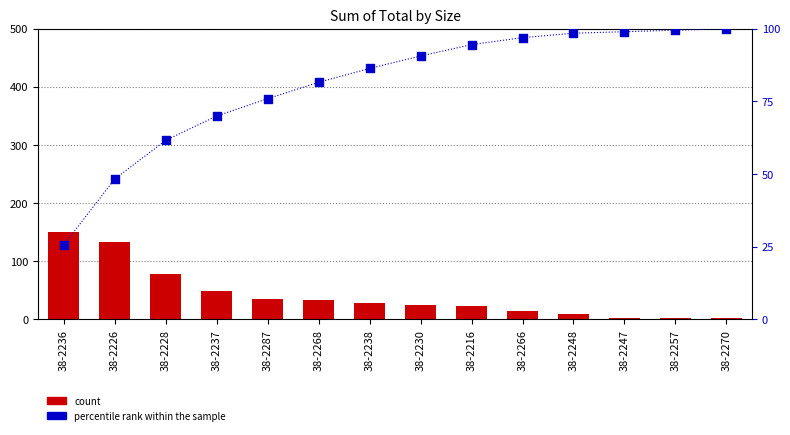

Is the value of percentile rank within the sample at 38-2230 greater than the value of count at 38-2287?

Yes